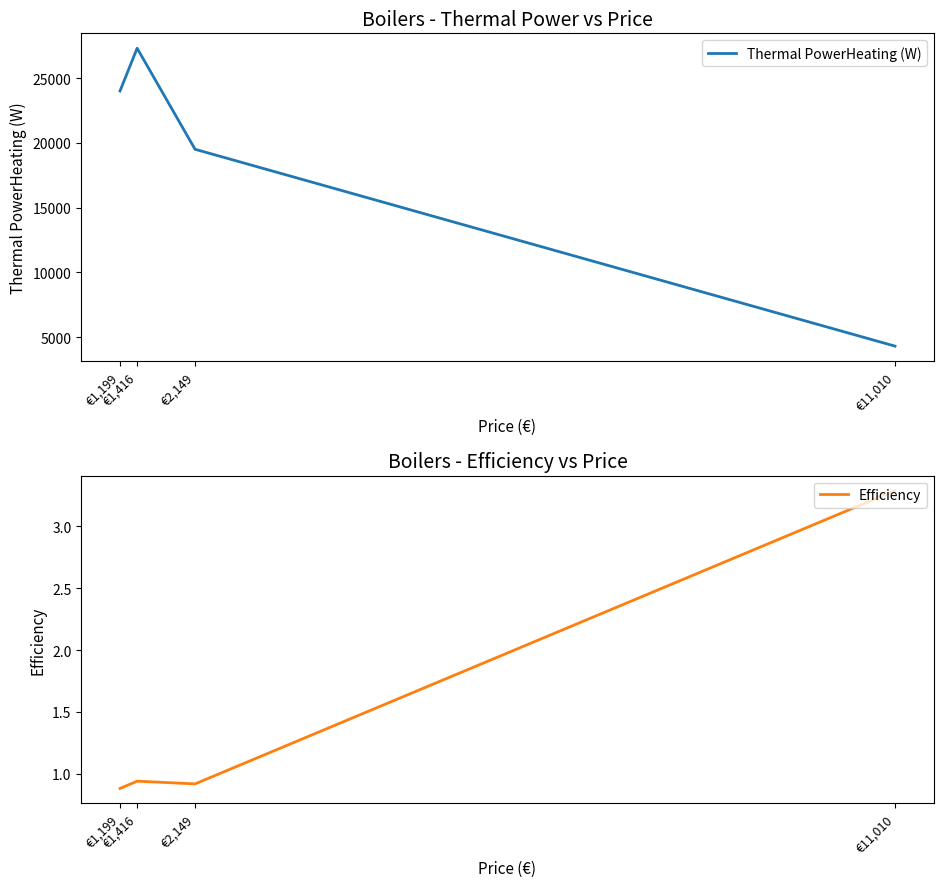

How many values in the Thermal PowerHeating (W) series are below 24000?

2